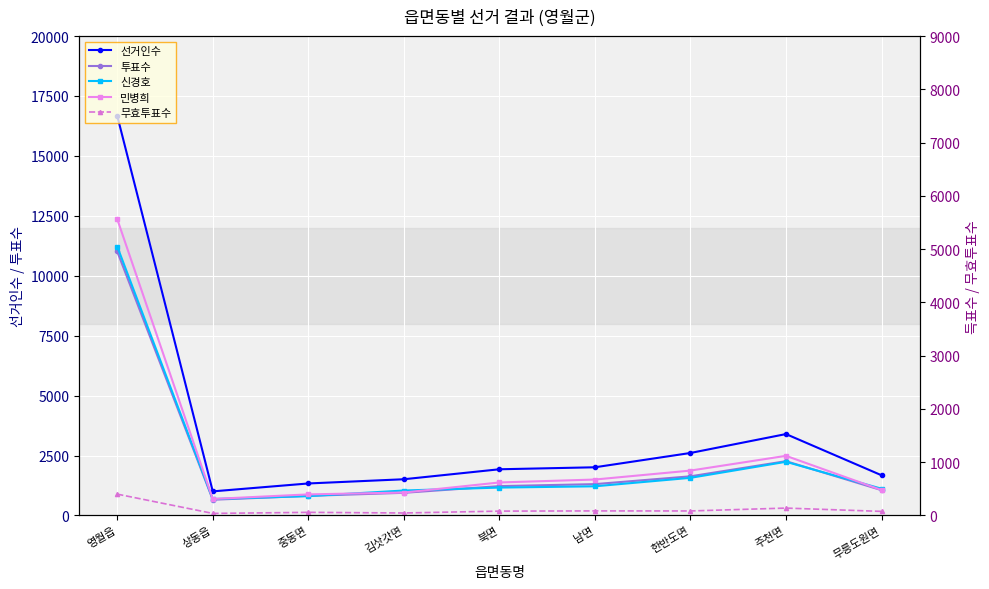

At which category does 신경호 reach its first local peak?

주천면